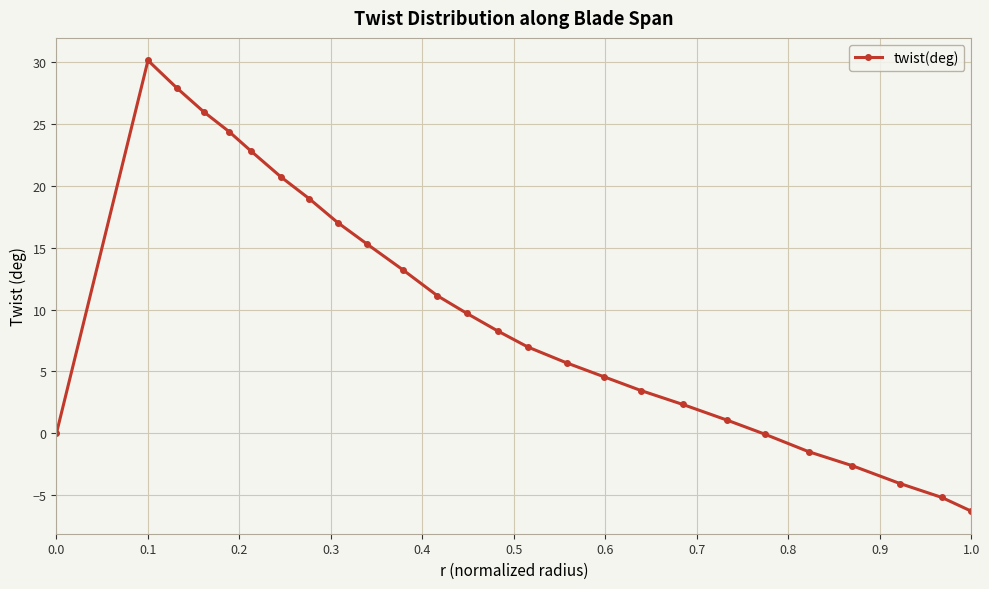

What is the greatest value displayed?

30.2